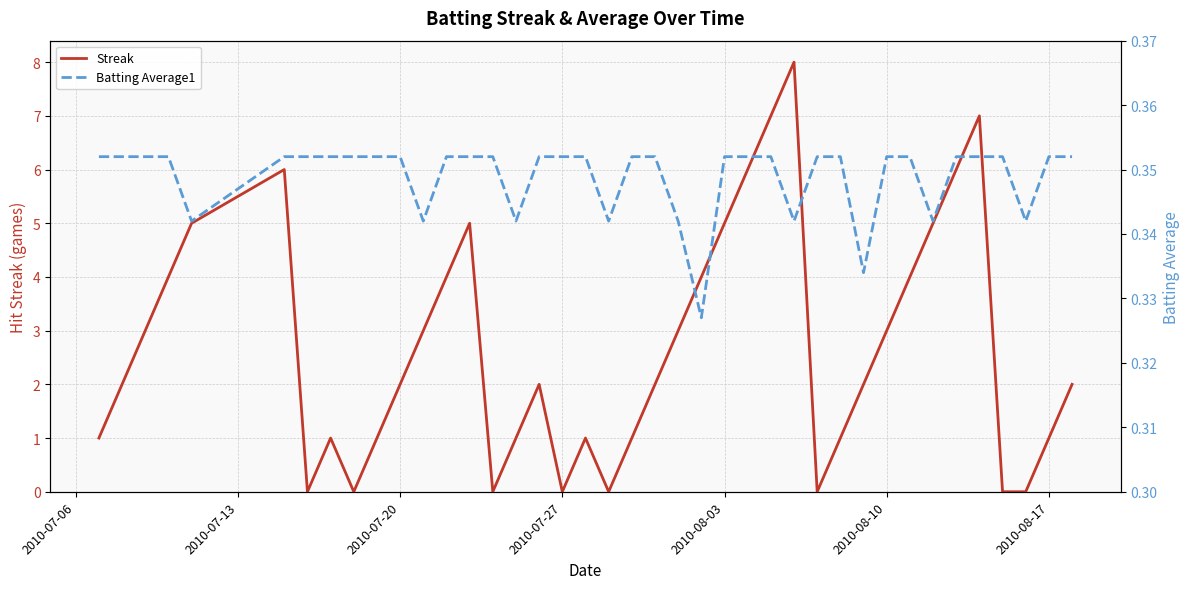

How many distinct data groups are displayed?

2